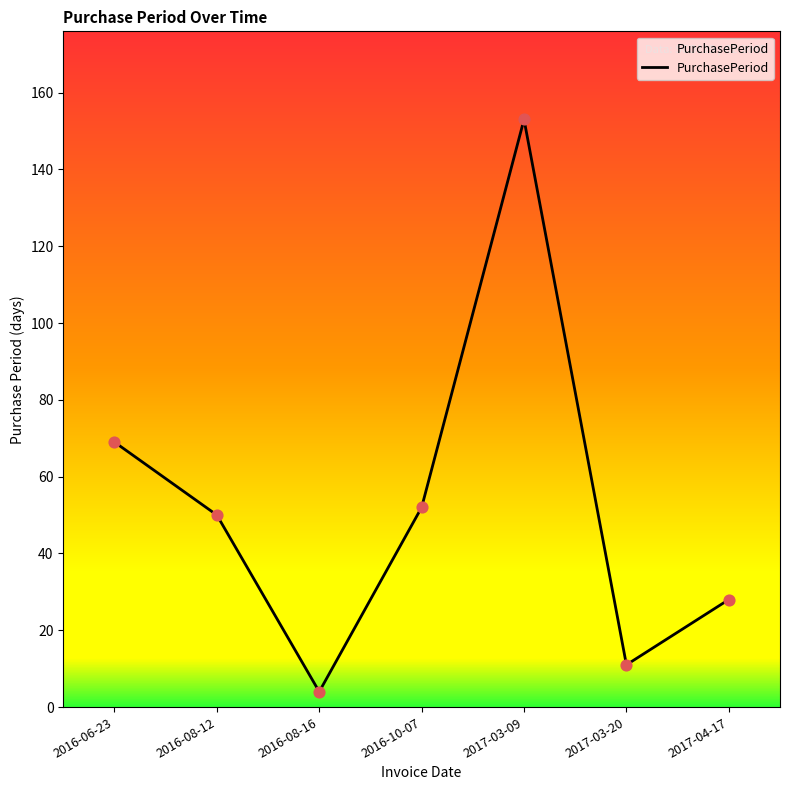

Between 2016-10-07 and 2017-04-17, which is larger?

2016-10-07